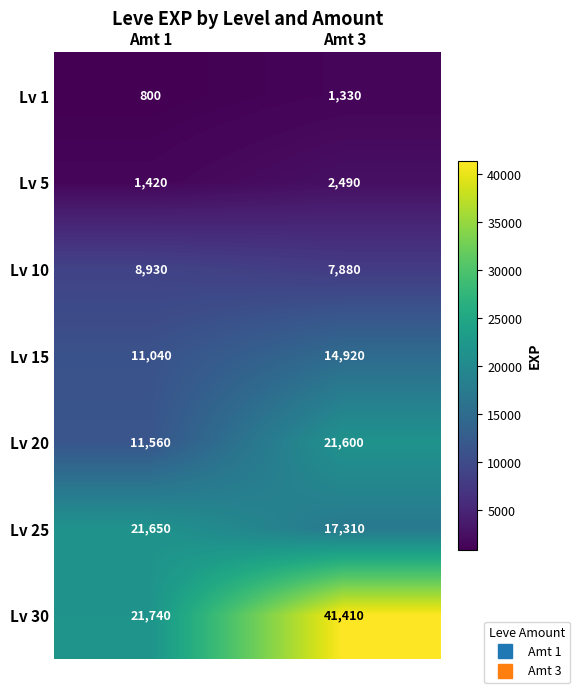

How many categories are shown in the chart?

2